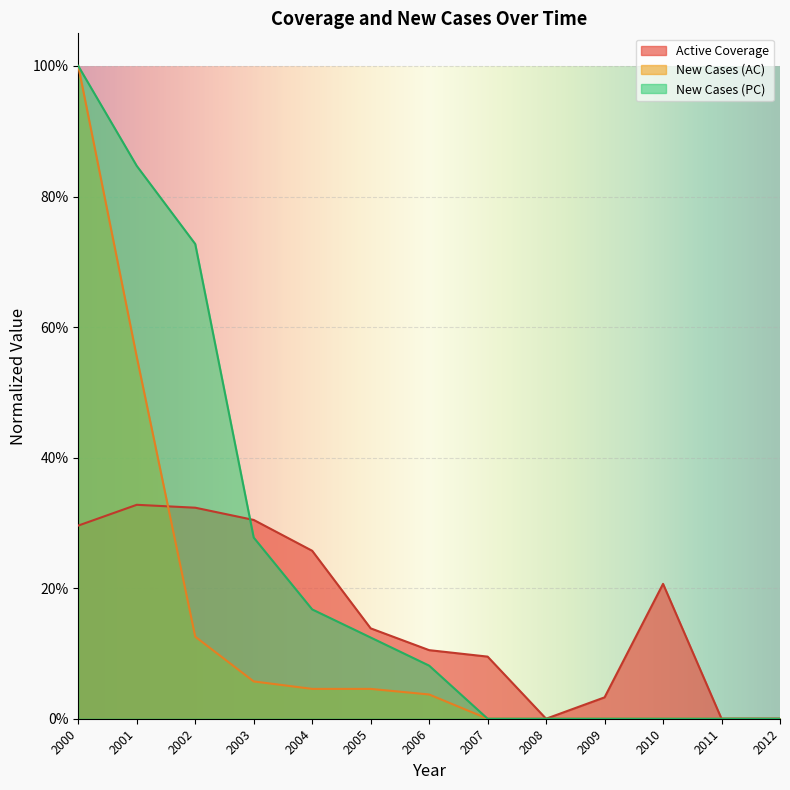

Which has a higher value, 2006 or 2005?

2005